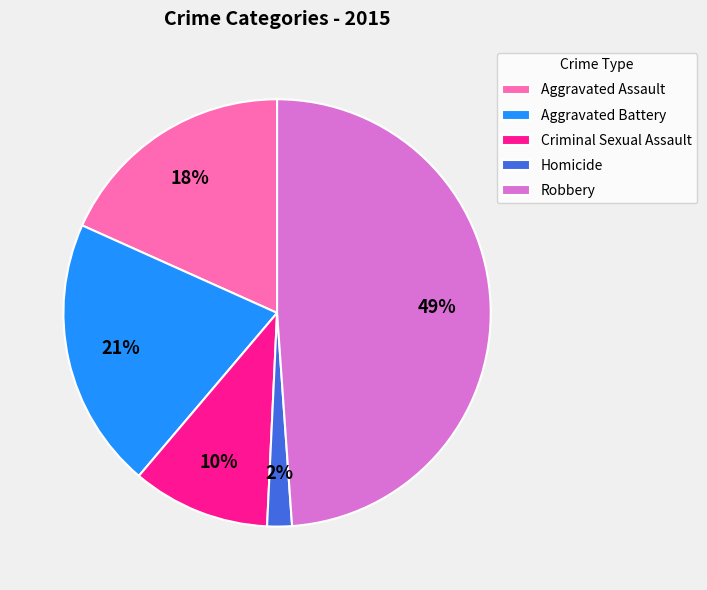

True or false: Robbery accounts for 57% of the total.

False